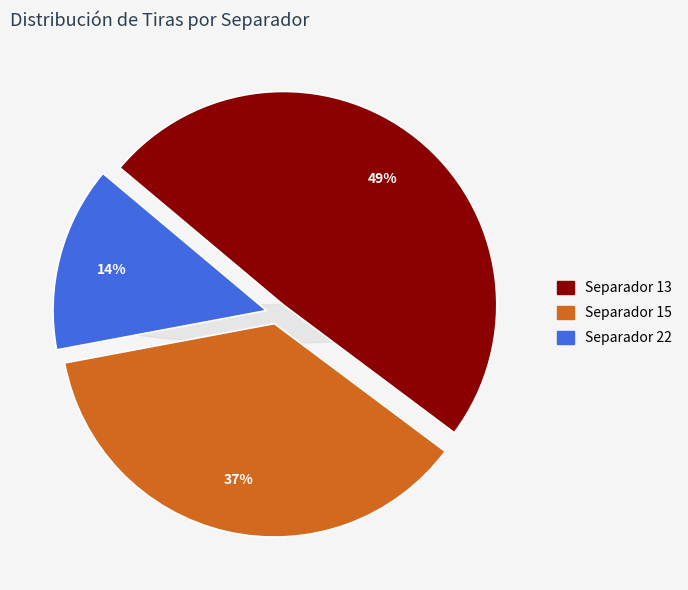

What is the ratio of the value at Separador 15 to the value at Separador 22?

2.6